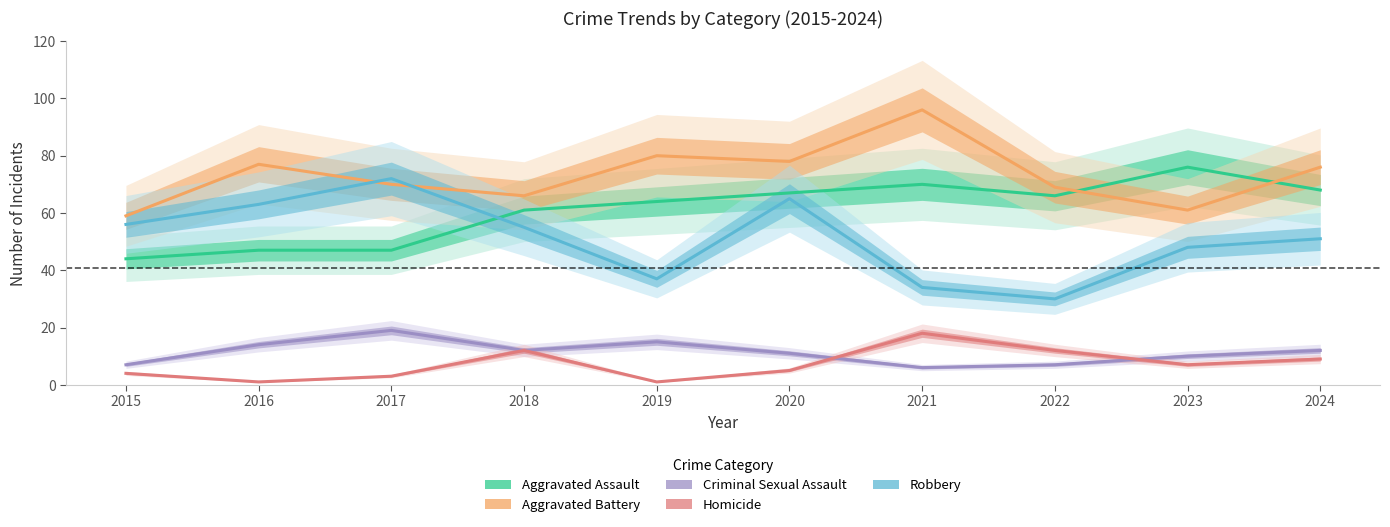

Reading right to left, extract all data points from this chart.

Aggravated Assault: 2024=68	2023=76	2022=66	2021=70	2020=67	2019=64	2018=61	2017=47	2016=47	2015=44
Aggravated Battery: 2024=76	2023=61	2022=69	2021=96	2020=78	2019=80	2018=66	2017=70	2016=77	2015=59
Criminal Sexual Assault: 2024=12	2023=10	2022=7	2021=6	2020=11	2019=15	2018=12	2017=19	2016=14	2015=7
Homicide: 2024=9	2023=7	2022=12	2021=18	2020=5	2019=1	2018=12	2017=3	2016=1	2015=4
Robbery: 2024=51	2023=48	2022=30	2021=34	2020=65	2019=37	2018=55	2017=72	2016=63	2015=56